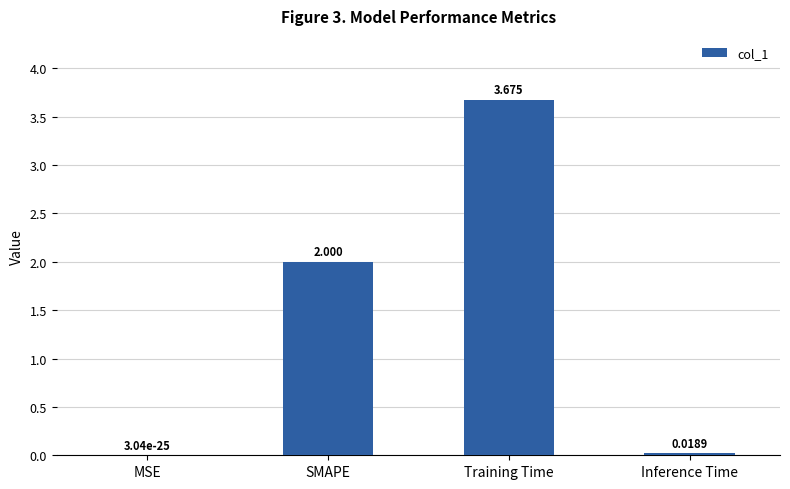

Where is the data nearest to the value 1?

Inference Time